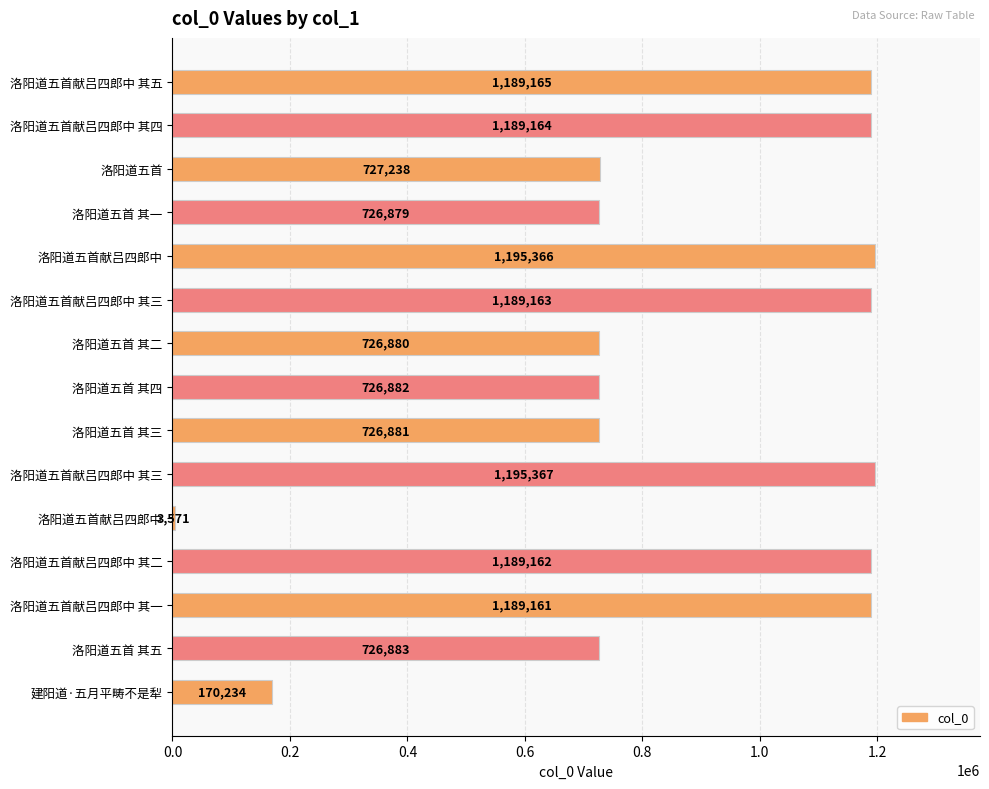

Where is the data nearest to the value 599469?

洛阳道五首 其一